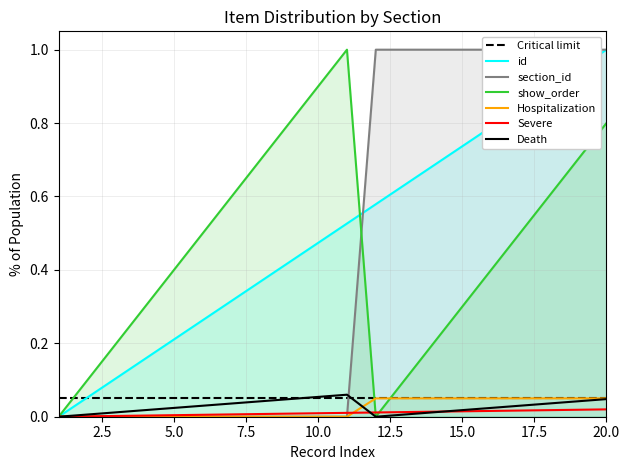

True or false: show_order has more than 0 interior local peaks.

True